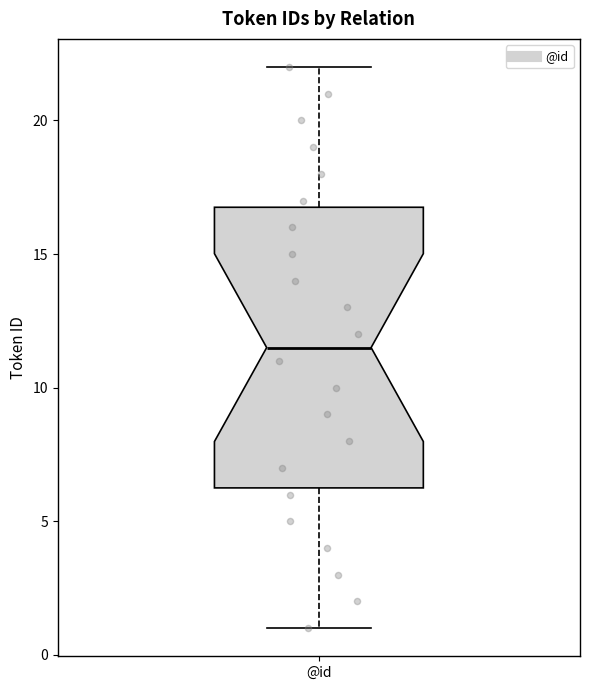

Read this box plot against the y-axis: the position of the median line, the range covered by the box, and the ends of both whiskers. The values are not printed on the chart, so give them approximately, as read against the axis.

median 11.5, box 6.5 to 17.0, whiskers 1.0 to 22.0